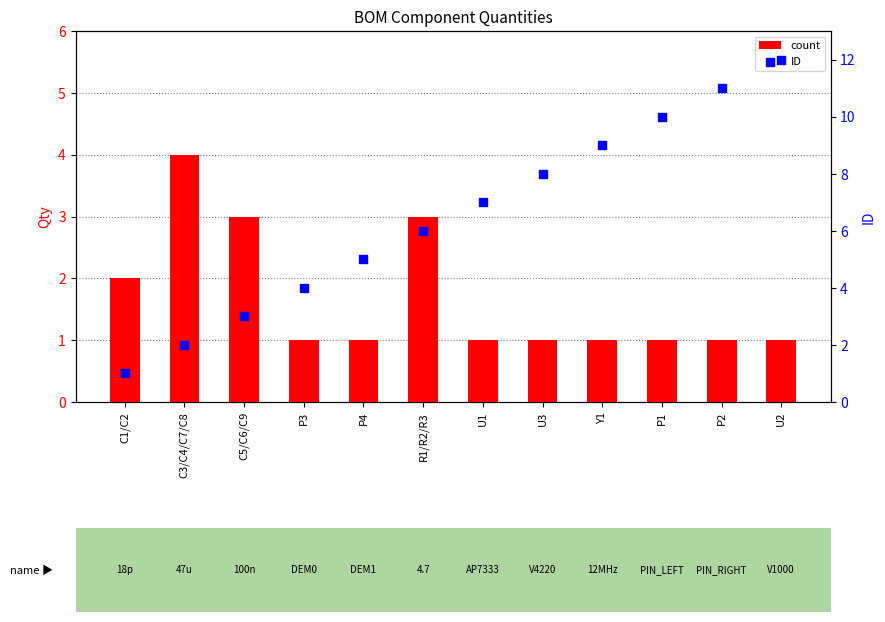

What are all the series names shown in the legend?

count, ID